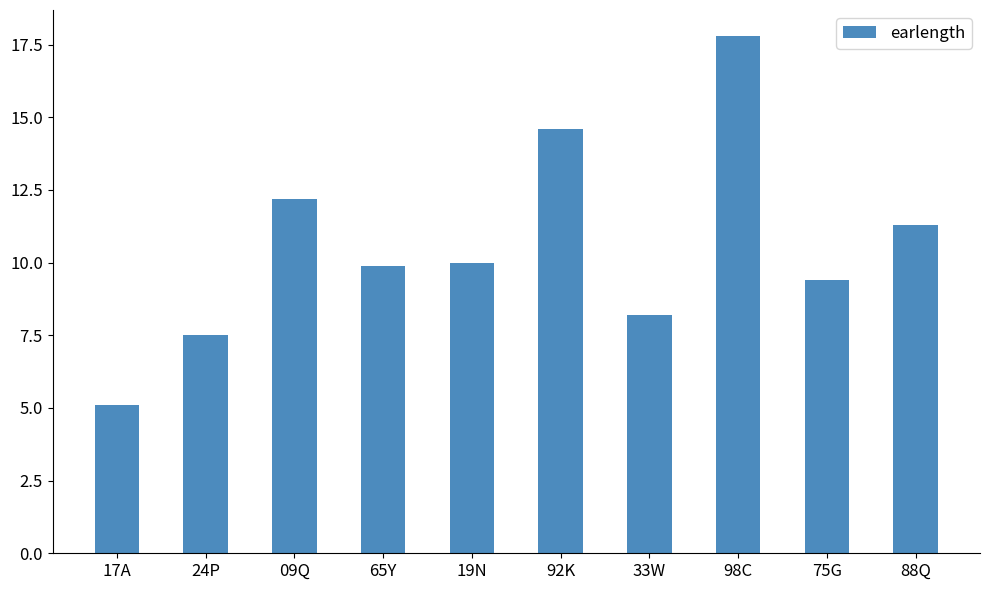

How many values are below 10?

5